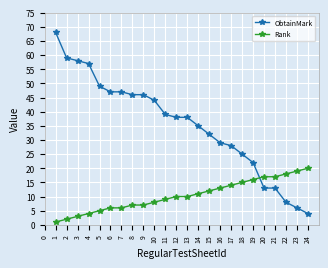

Which series has the largest total across all categories?

ObtainMark